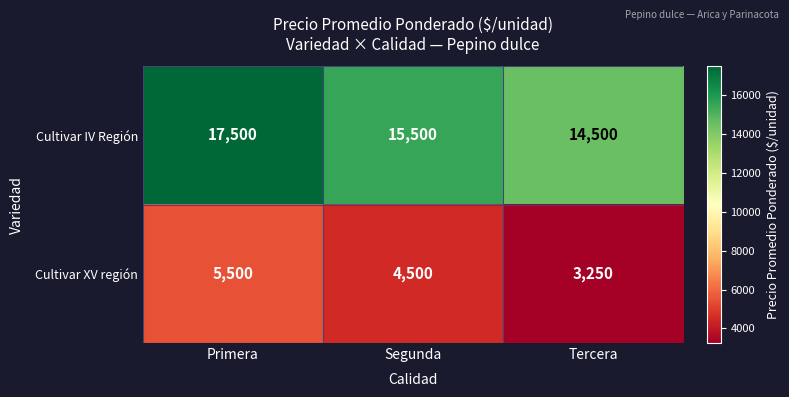

Reading left to right, what are all the values shown in this chart?

Cultivar IV Región: 17500	15500	14500
Cultivar XV región: 5500	4500	3250